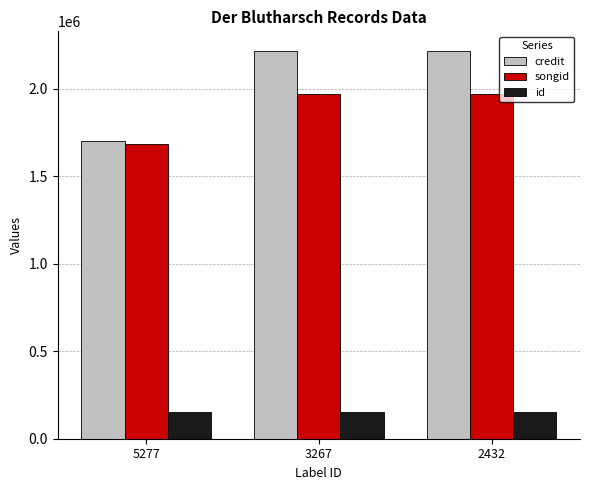

What is the approximate value of id at 5277?

150330